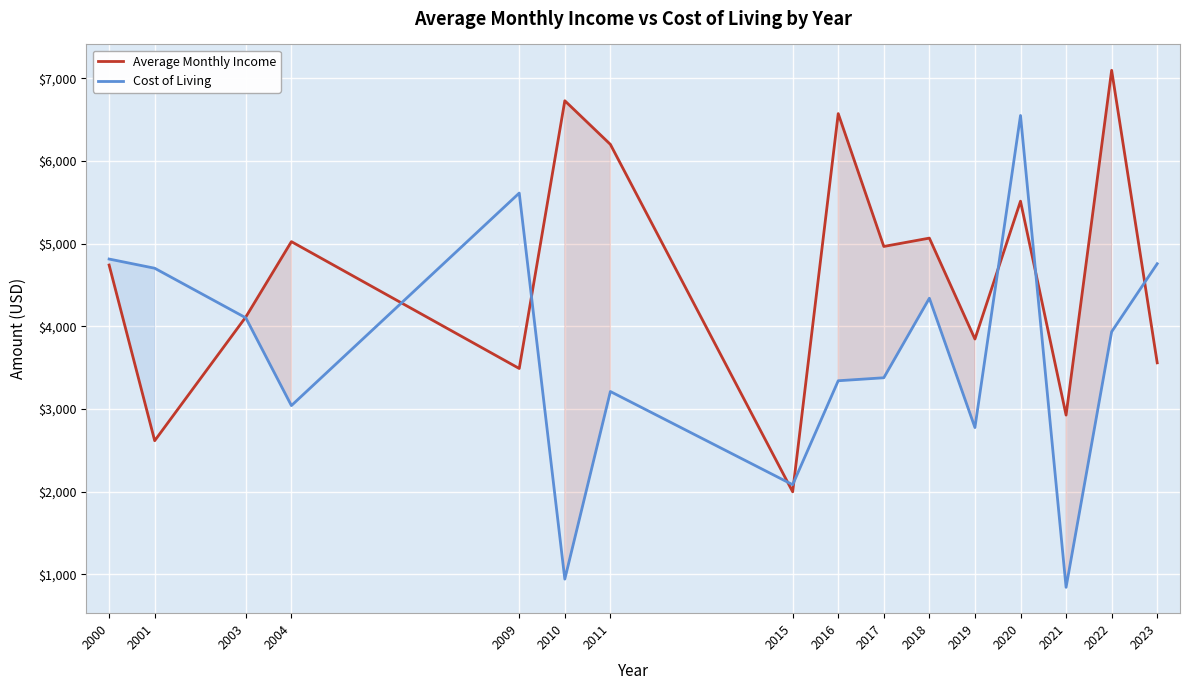

What are all the series names shown in the legend?

Average Monthly Income, Cost of Living